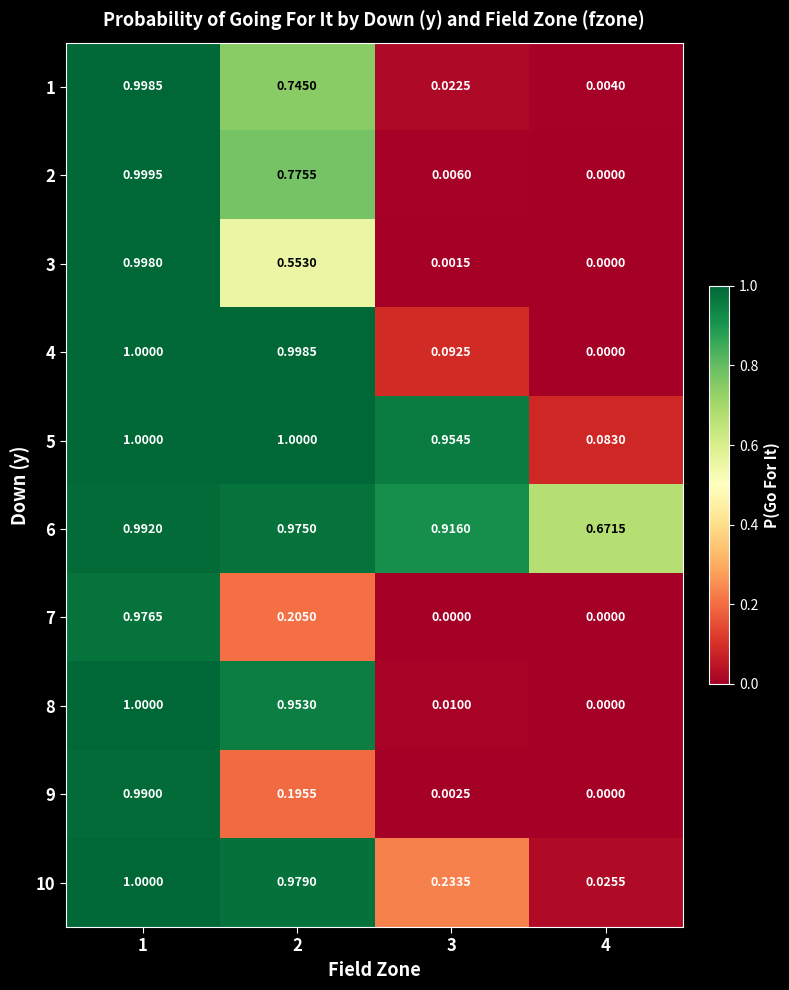

Is the value of 7 at 4 greater than the value of 4 at 2?

No